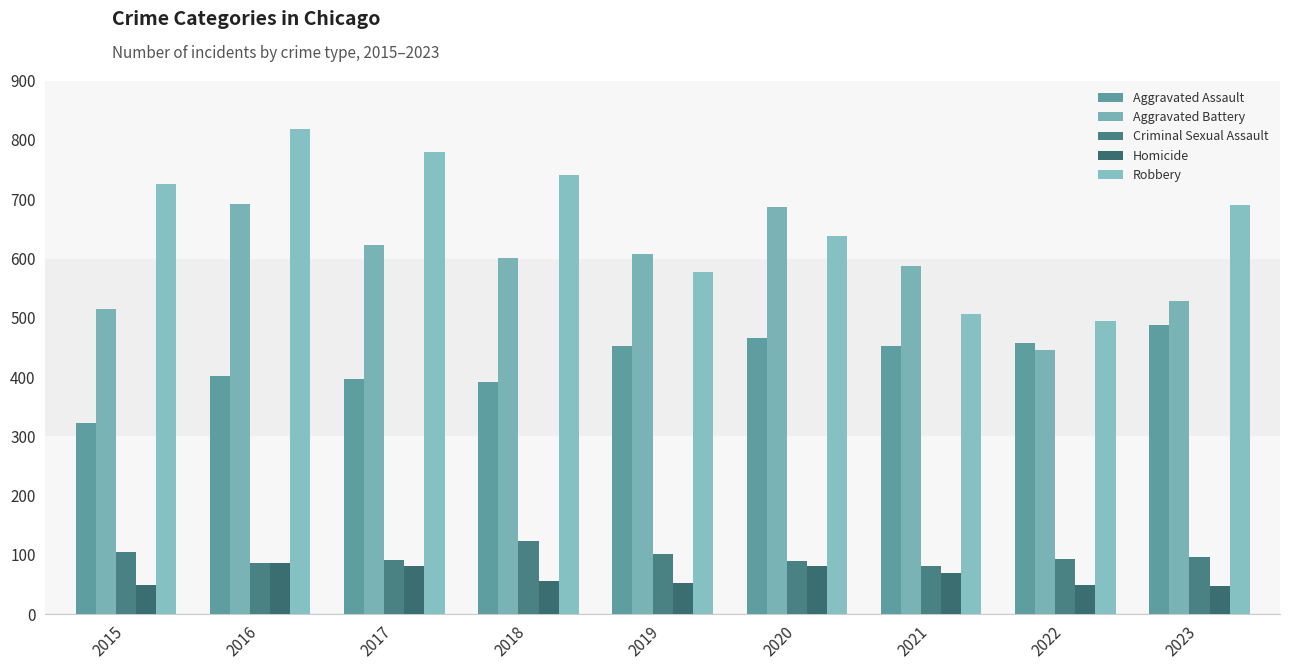

Which label corresponds to the largest value in the chart?

2016